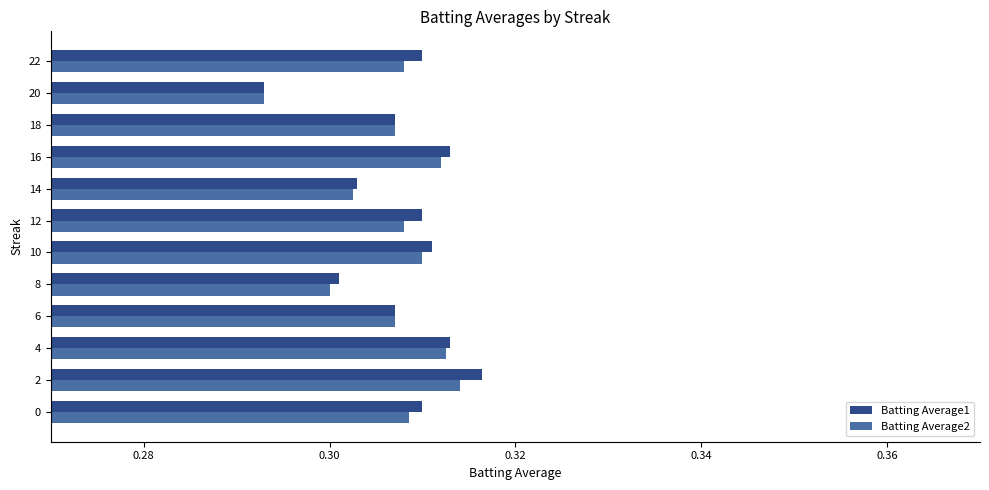

Is it true that Batting Average2 equals 0.2 at 10?

False